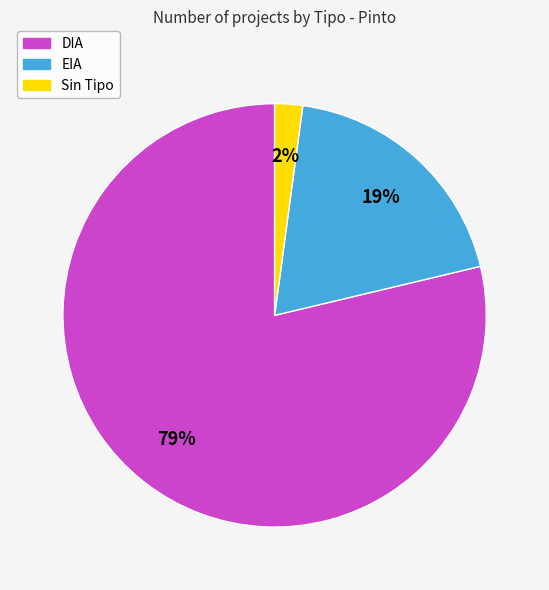

To the nearest percent, what is the difference between the largest and smallest slice percentages?

77%